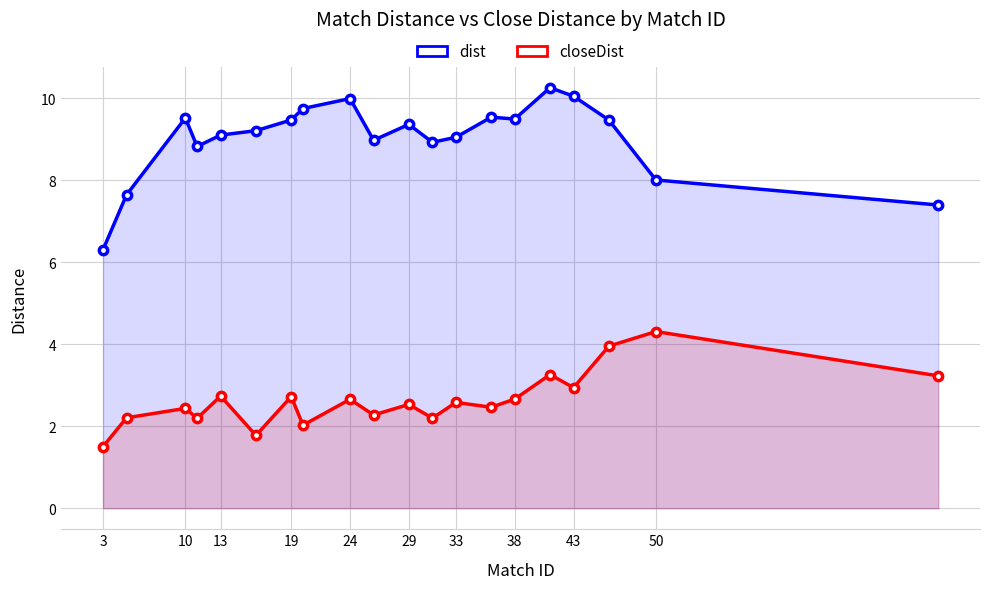

What is the difference between the dist values at 29 and 10?

0.2